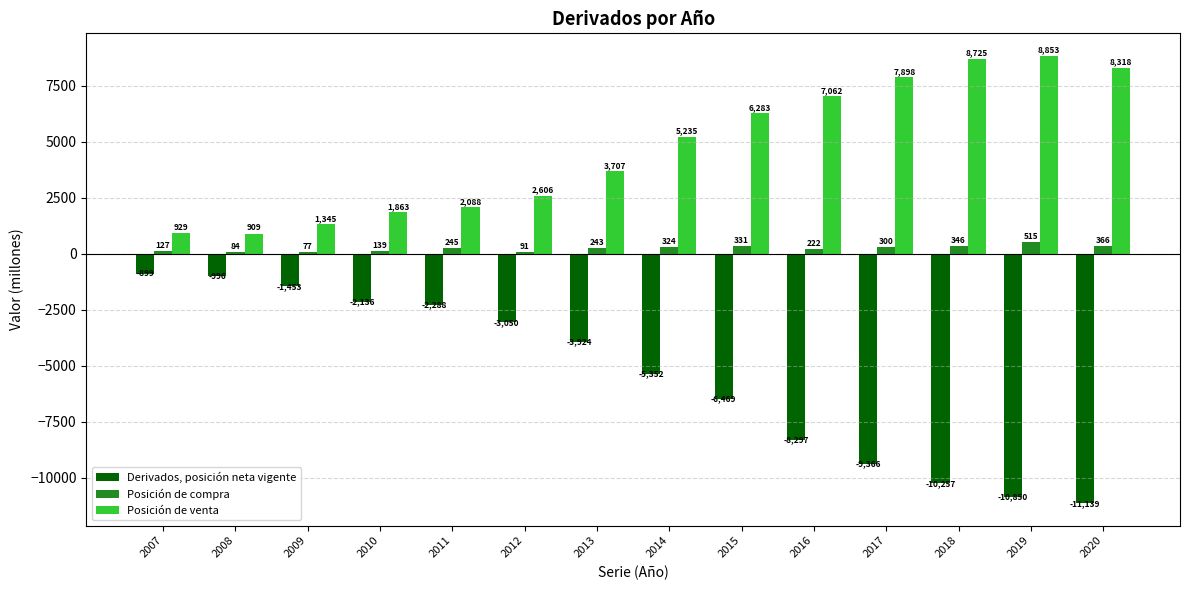

How many bars are there in each group?

3